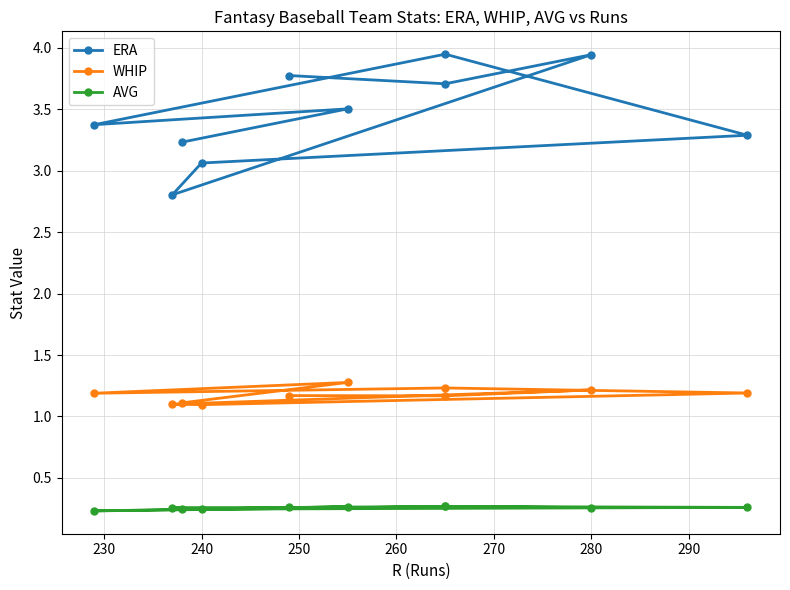

Rank the series by their maximum value, from lowest to highest.

AVG, WHIP, ERA